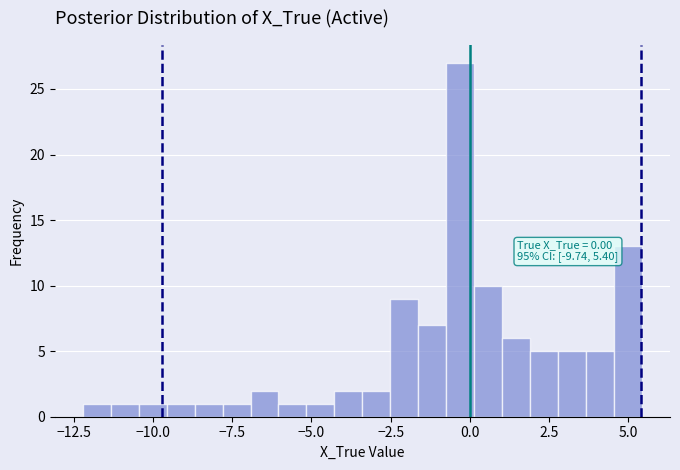

Read against the x-axis, roughly where is the centre of the tallest bar?

-0.5